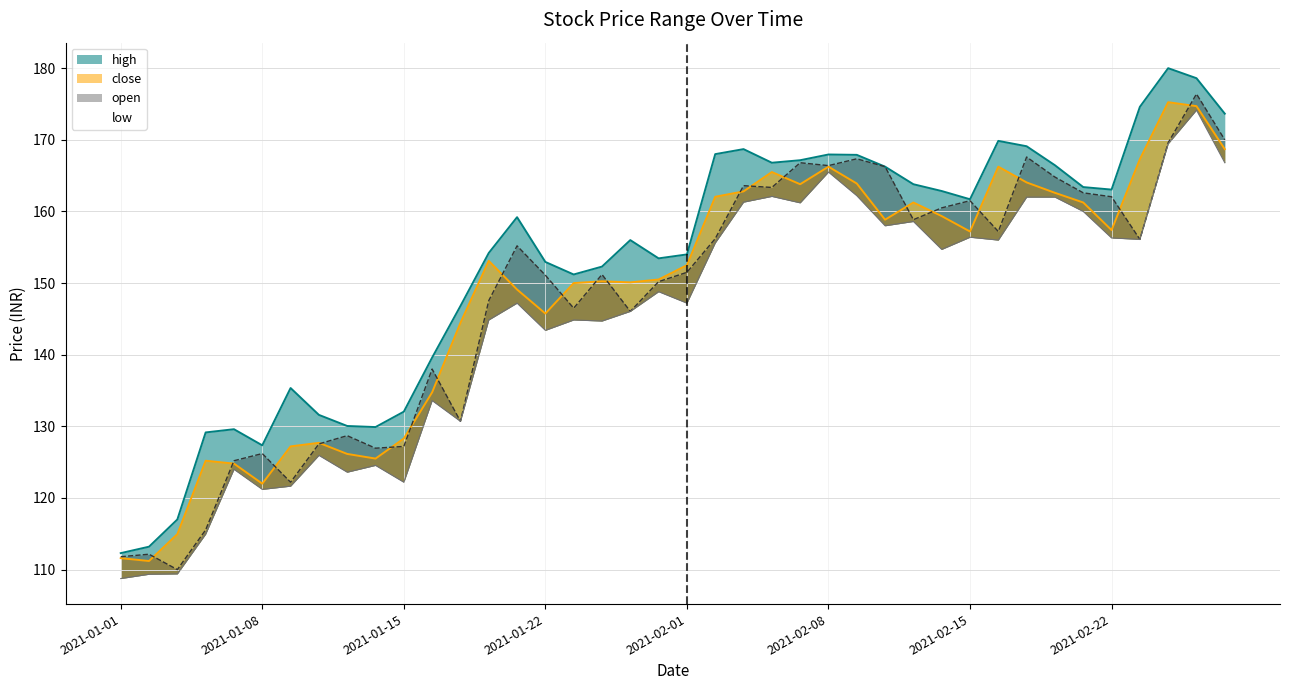

What is the label of the 24th point from the right?

2021-01-25